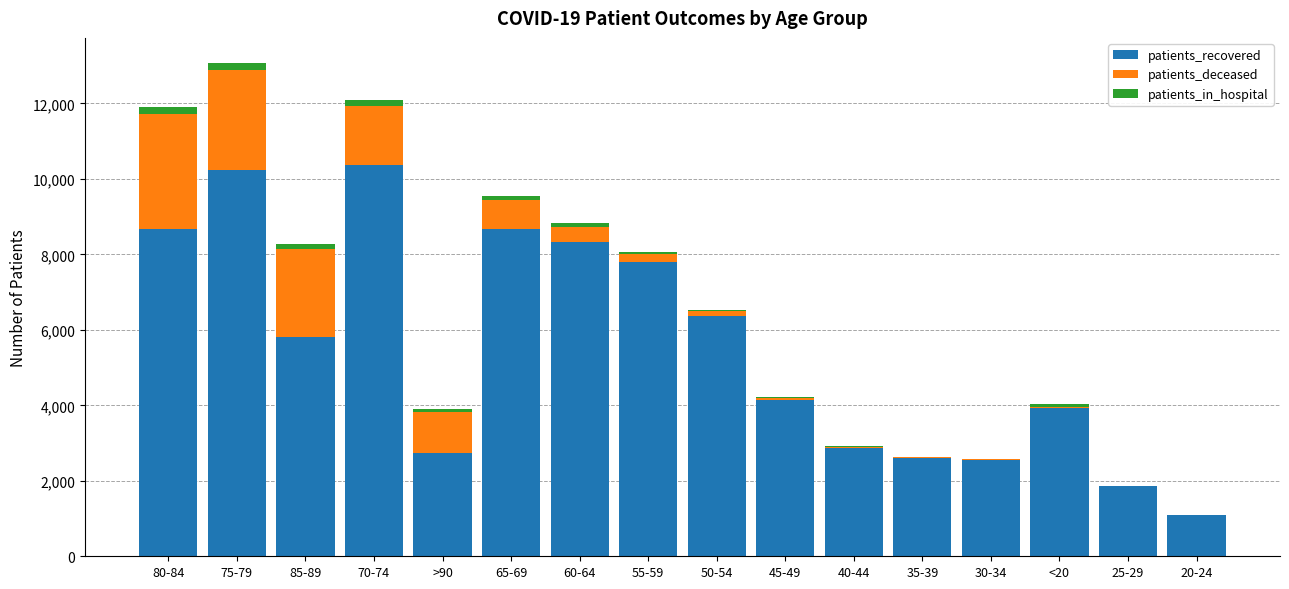

At which label is patients_in_hospital closest to 109?

65-69